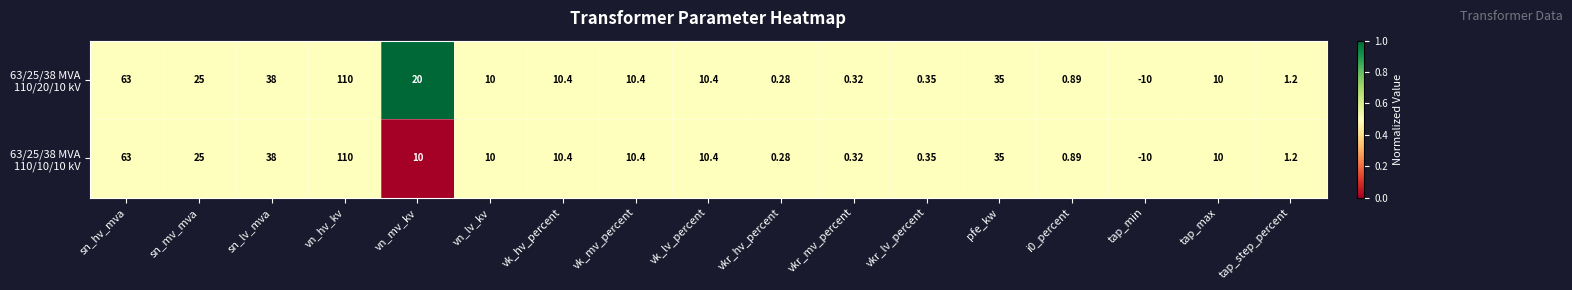

At which category is the sum across all series the highest?

vn_hv_kv